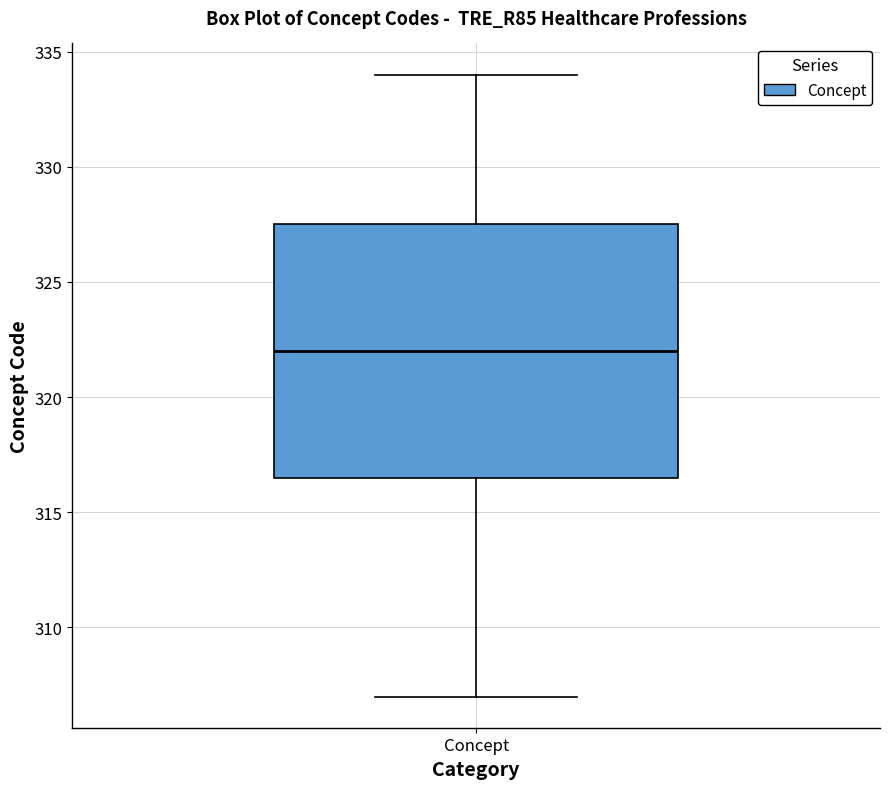

Where does the upper whisker of the box for Concept end on the y-axis? The values are not printed on the chart, so give them approximately, as read against the axis.

334.0